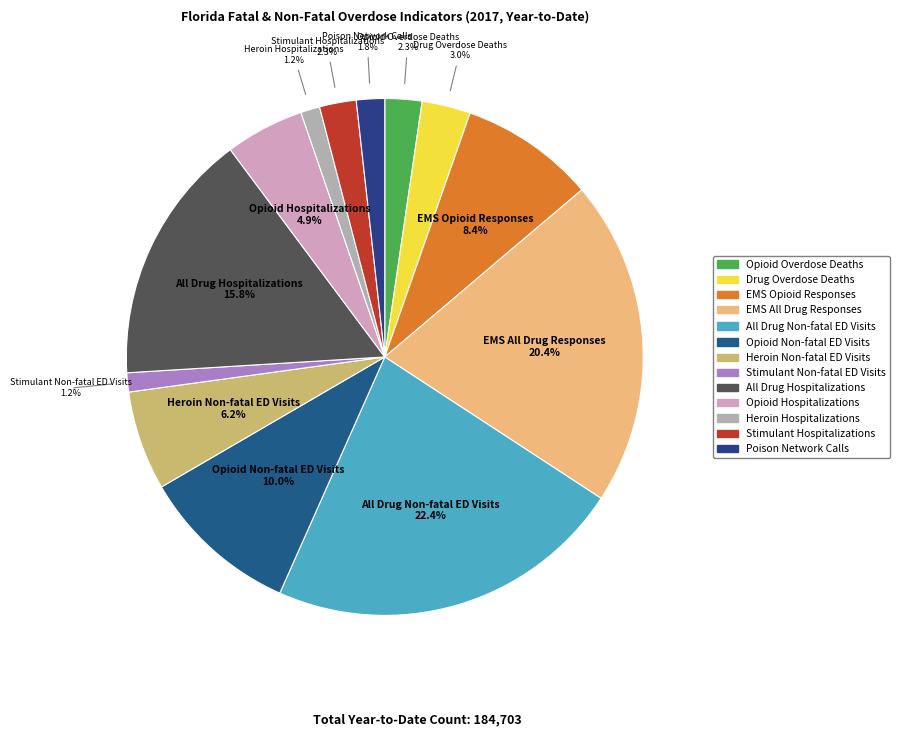

How many slices are in this pie chart?

13